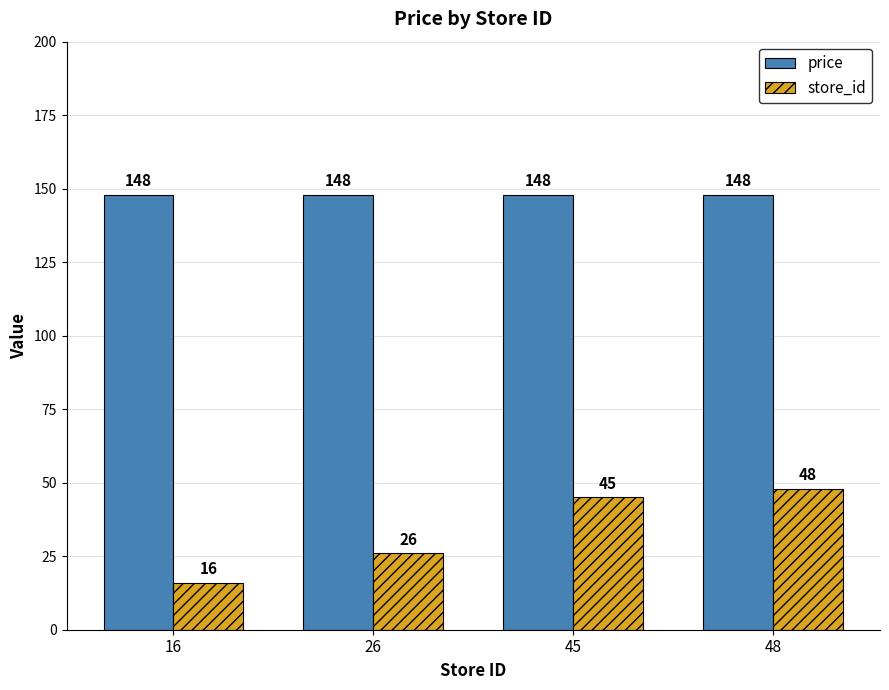

True or false: price has a value of 234 at 45.

False